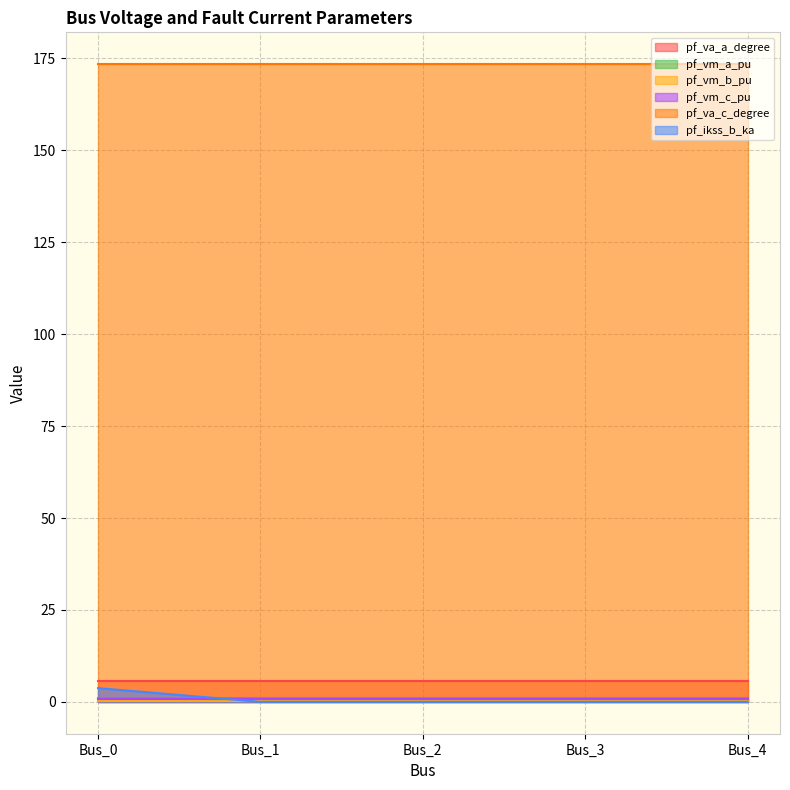

Rank the categories by pf_vm_a_pu value from lowest to highest.

Bus_3, Bus_4, Bus_2, Bus_1, Bus_0